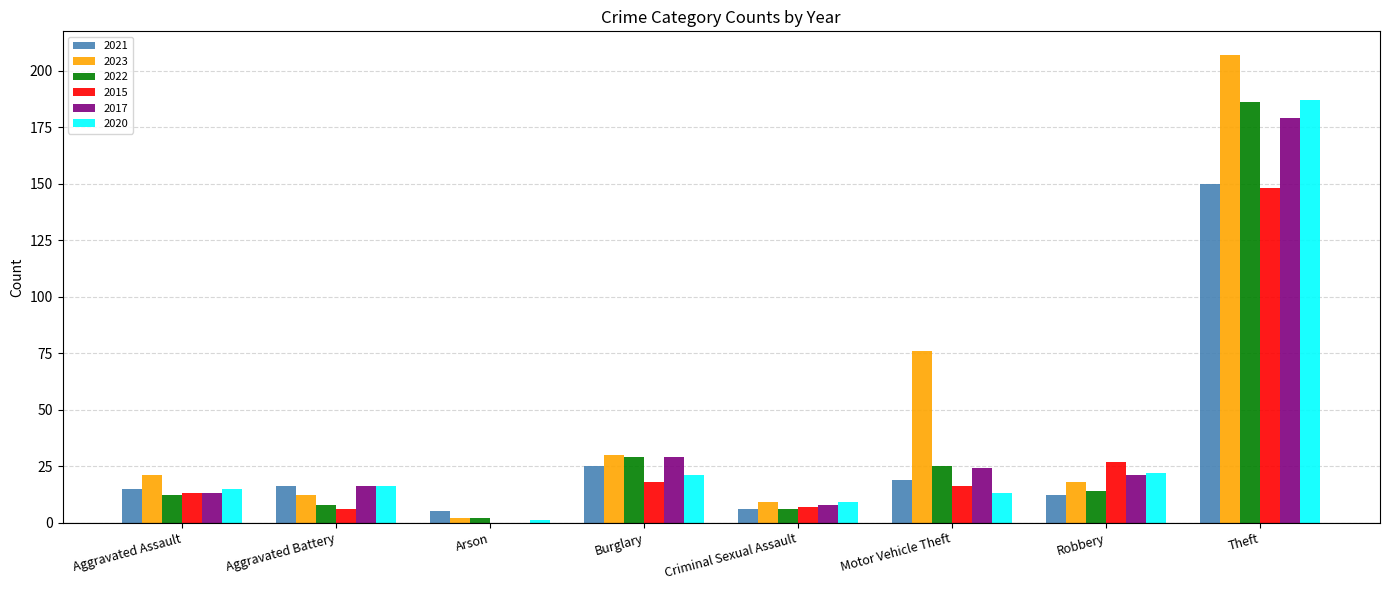

Reading left to right, extract all data points from this chart.

2021: 15	16	5	25	6	19	12	150
2023: 21	12	2	30	9	76	18	207
2022: 12	8	2	29	6	25	14	186
2015: 13	6	0	18	7	16	27	148
2017: 13	16	0	29	8	24	21	179
2020: 15	16	1	21	9	13	22	187